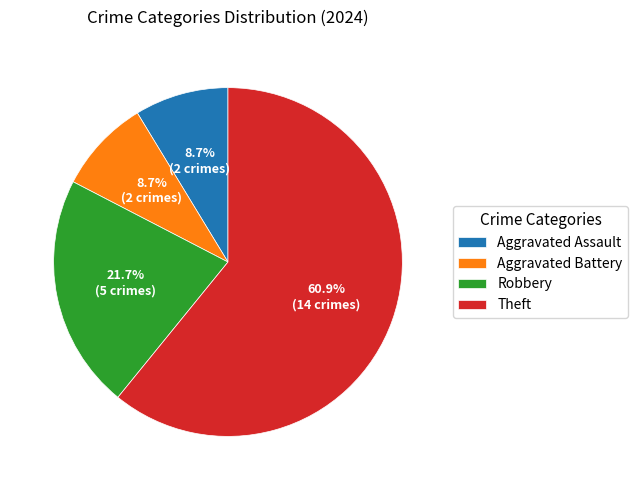

Is there any slice that represents more than half of the pie?

Yes